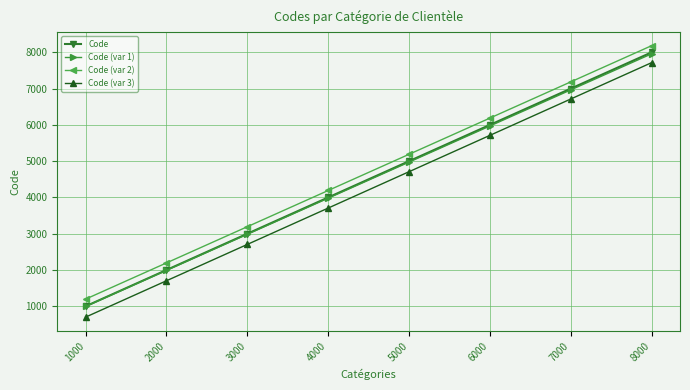

Is it true that Code (var 2) equals 2196 at 2000?

True